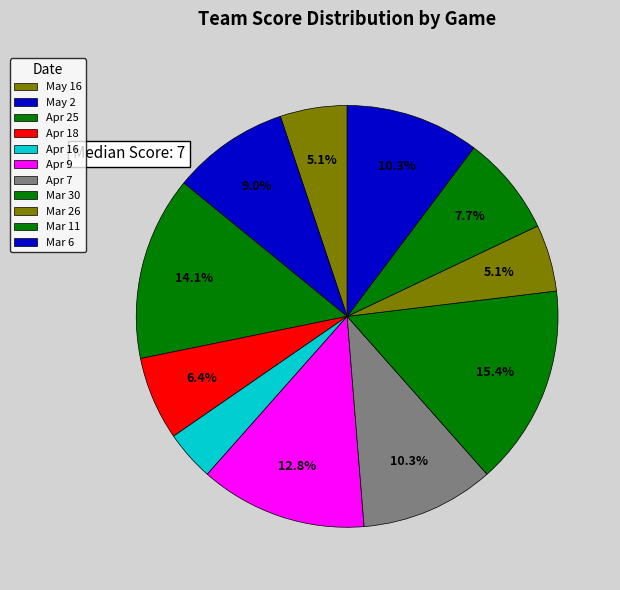

What portion of the pie excludes Mar 11?

92.3%